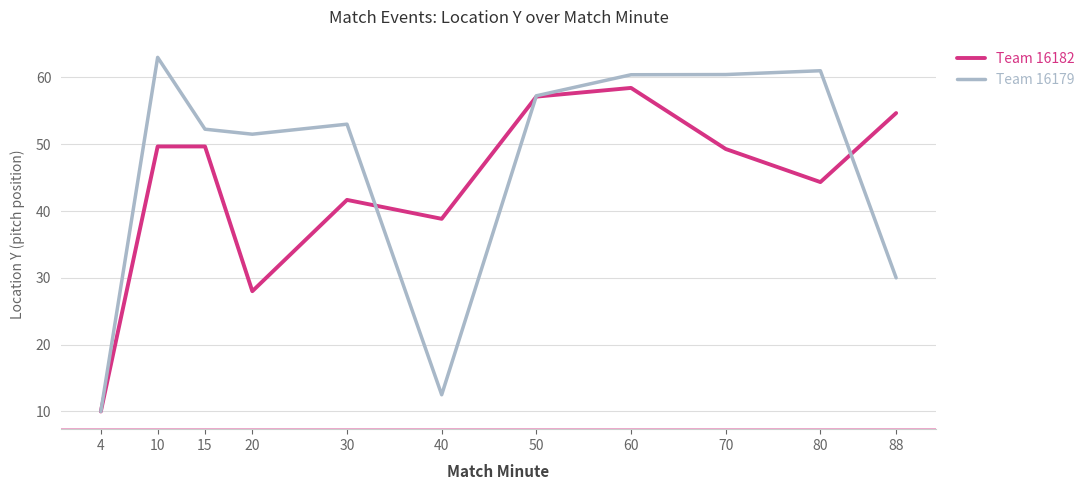

At which category does Team 16179 reach its first local peak?

10